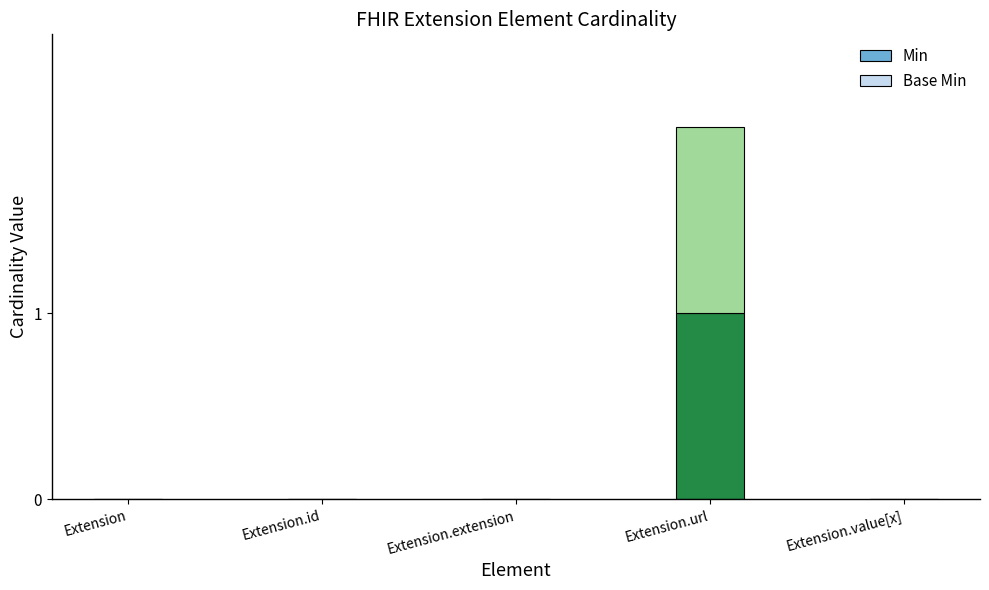

Is it true that Min equals 0 at Extension.extension?

True